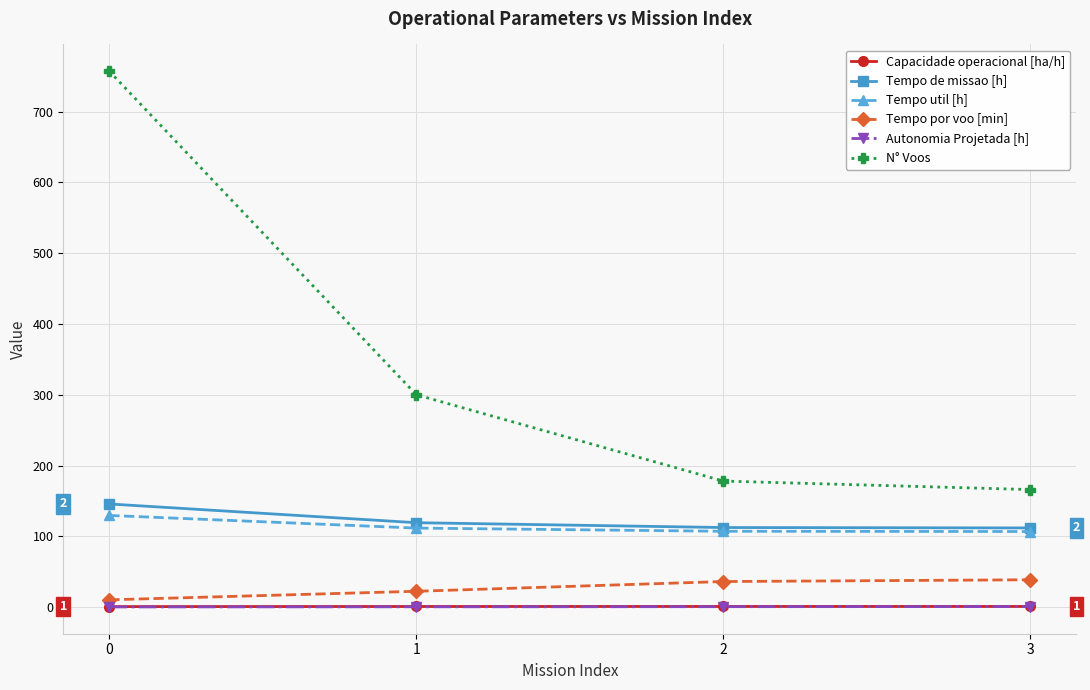

Is this an area chart (filled region under the line)?

No